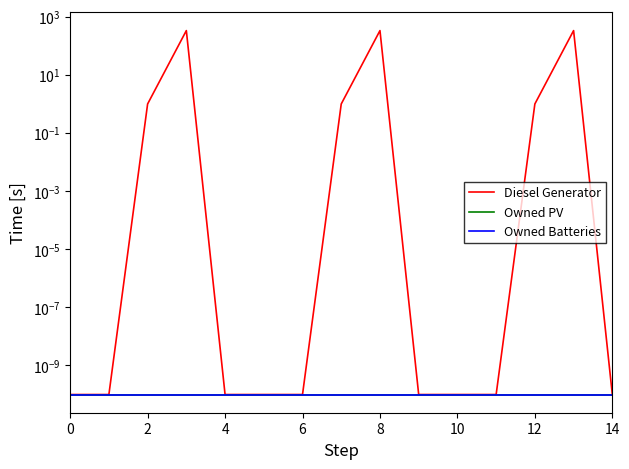

Which has a higher value, 14 or 10?

14